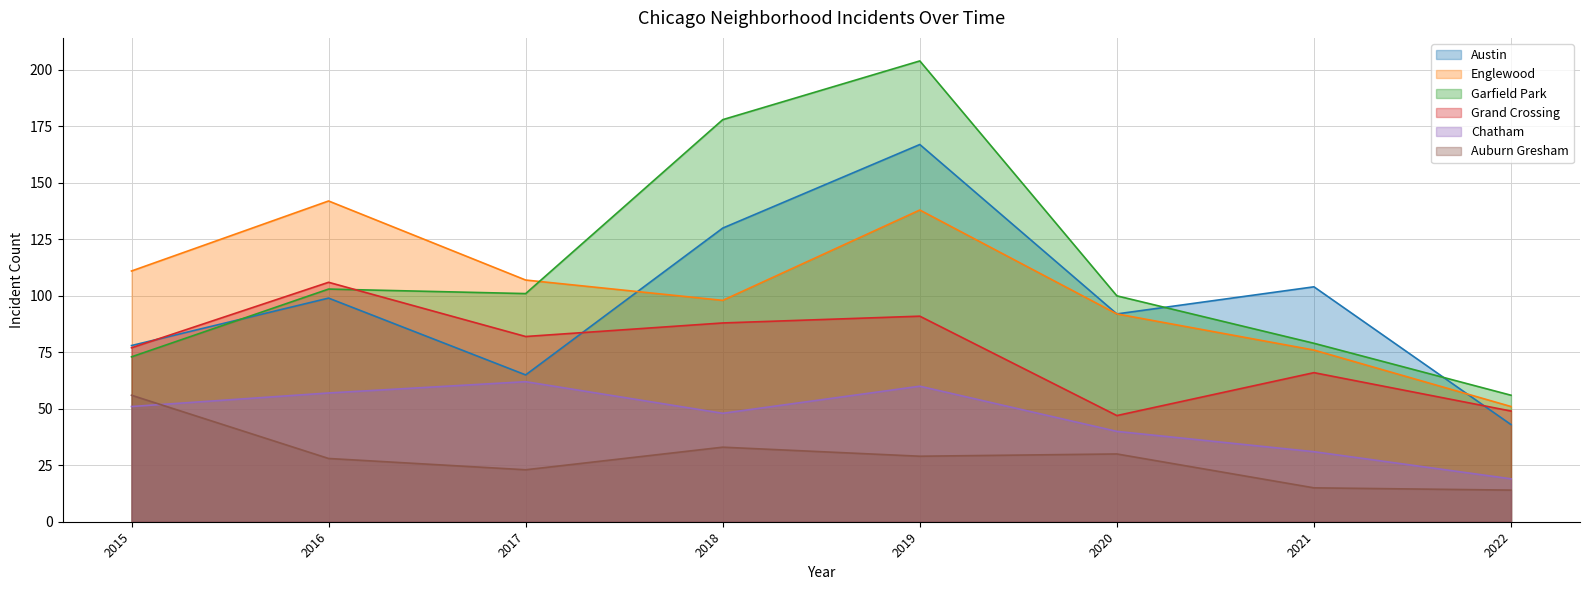

The Chatham series shows 31 at 2021. True or false?

True